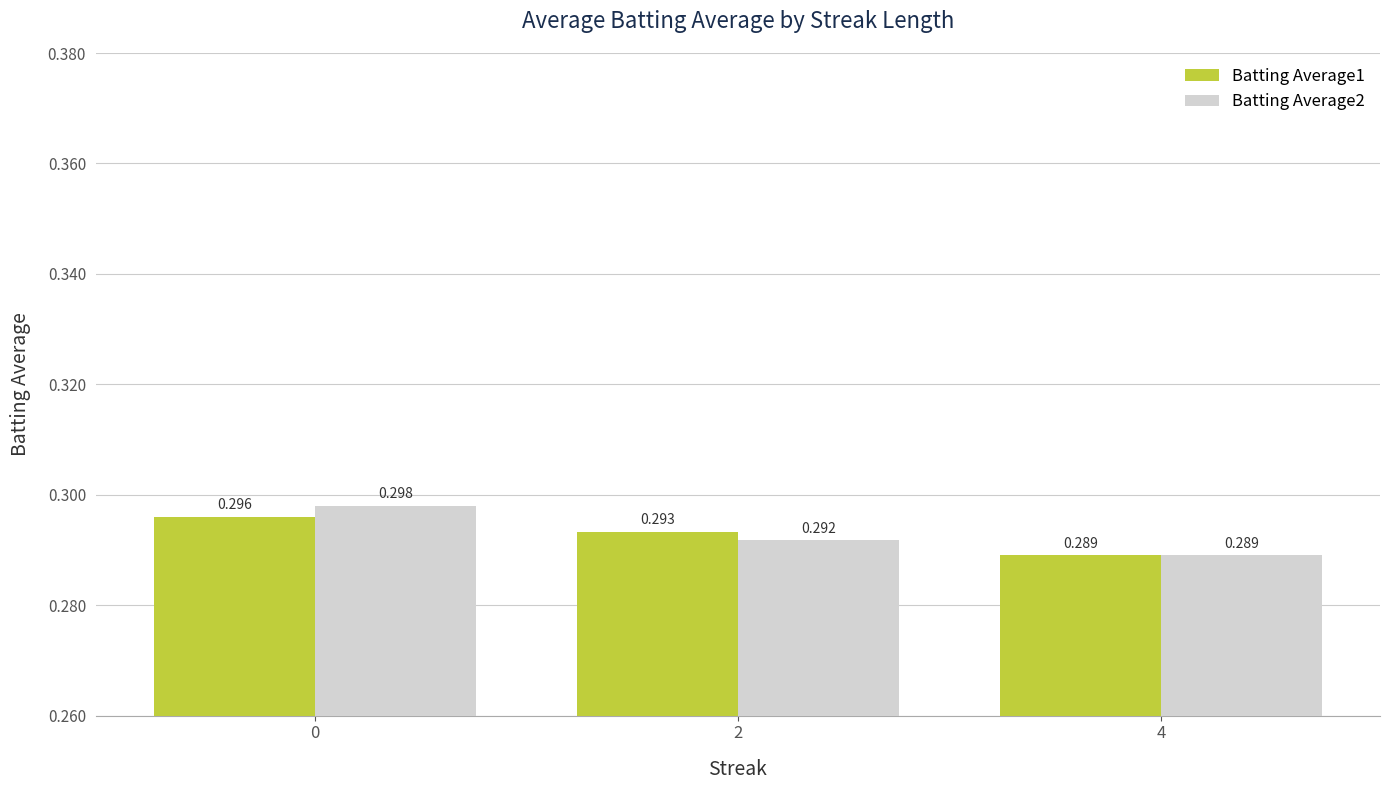

What is the total value across all series at 2?

0.6